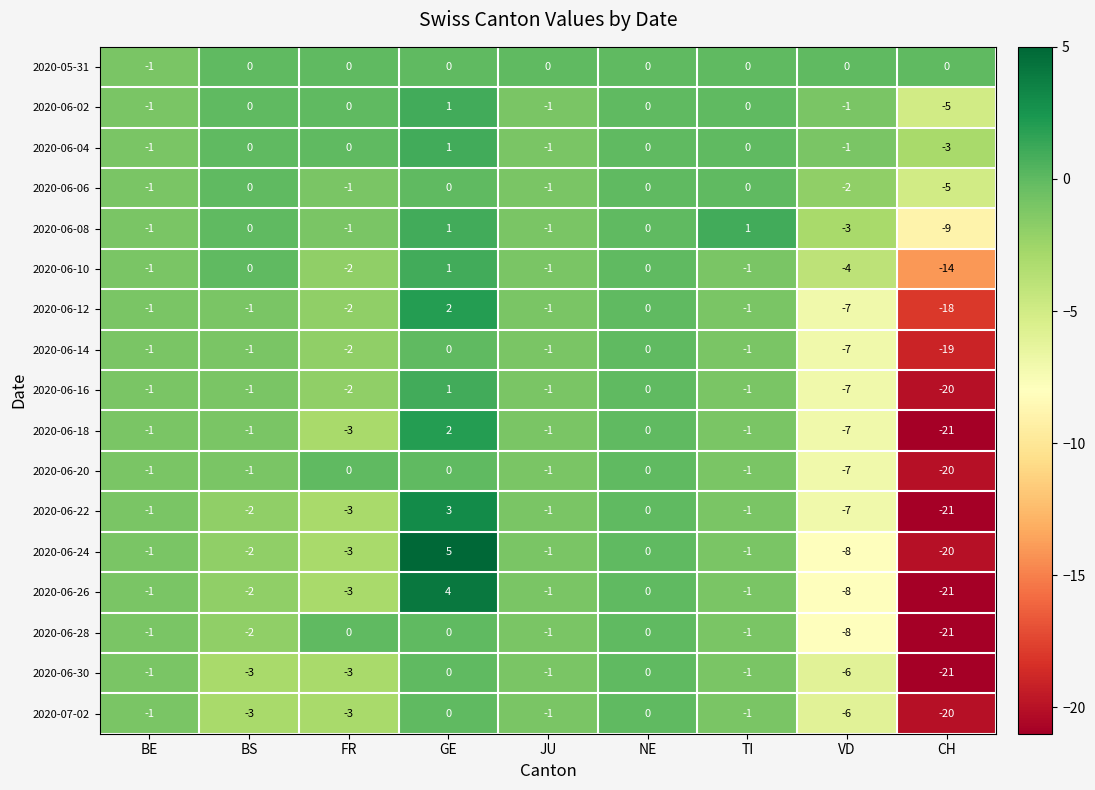

Which series has the largest total across all categories?

2020-05-31